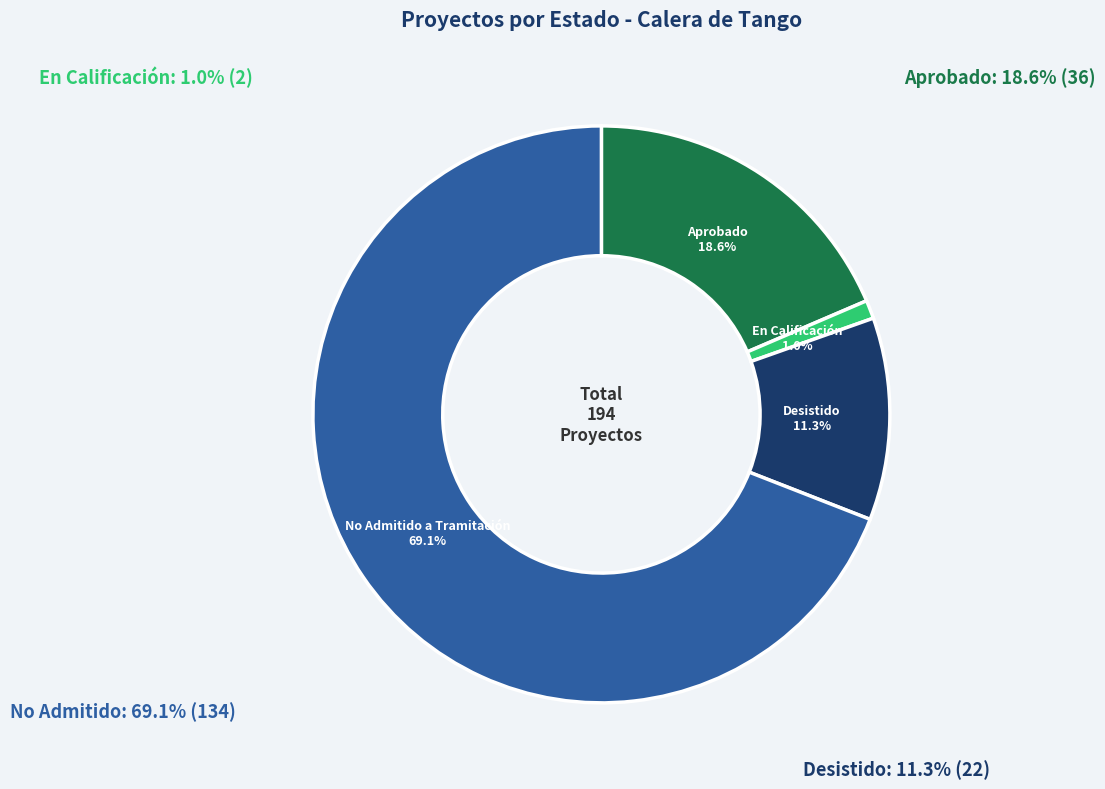

Does any single category account for the majority?

Yes